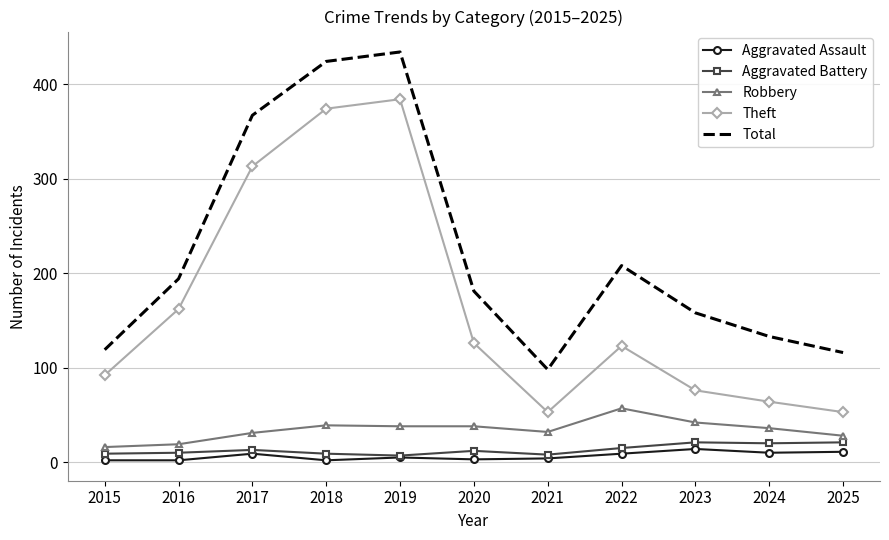

What is the difference between the highest and lowest values at 2025?

105